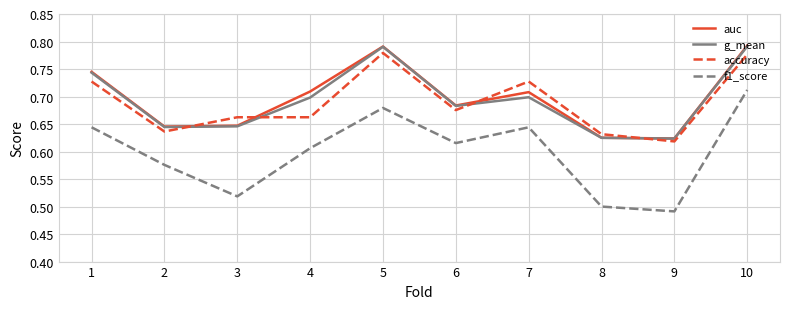

What is the sum of all g_mean values?

6.9